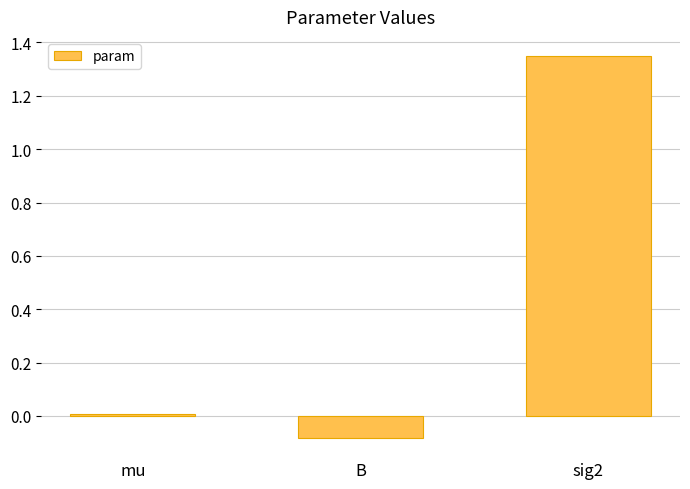

At which category does the chart reach its minimum across all series?

B